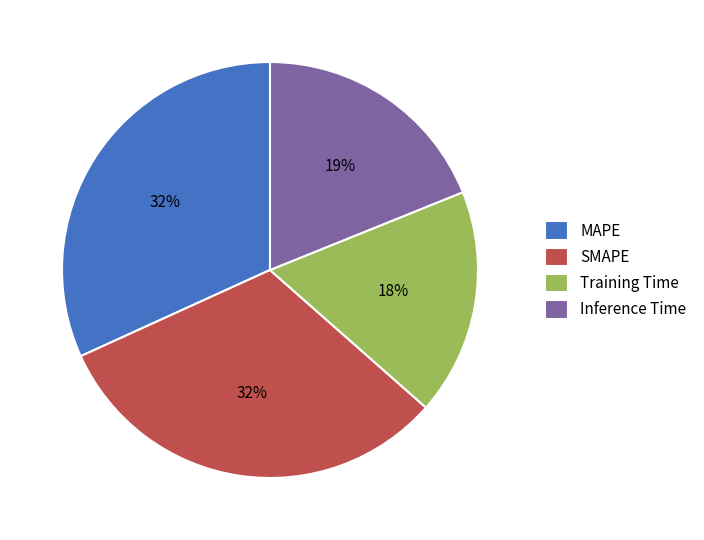

Combined, do Training Time and SMAPE account for over 50%?

No